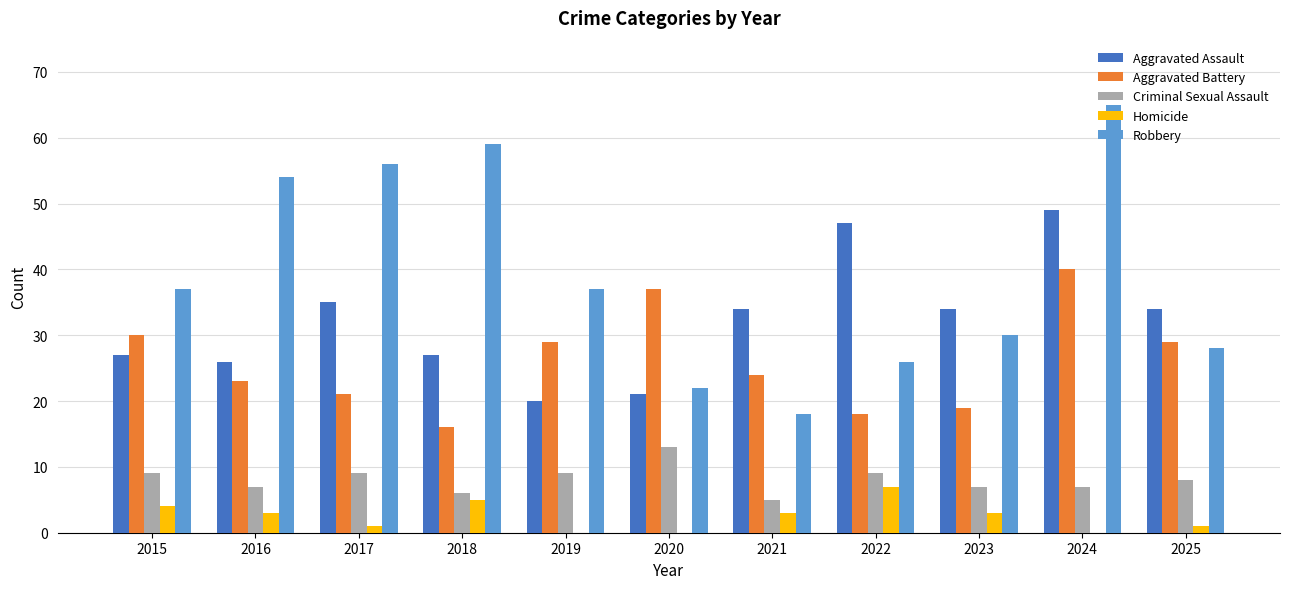

Between 2021 and 2025, which series saw the biggest shift?

Robbery